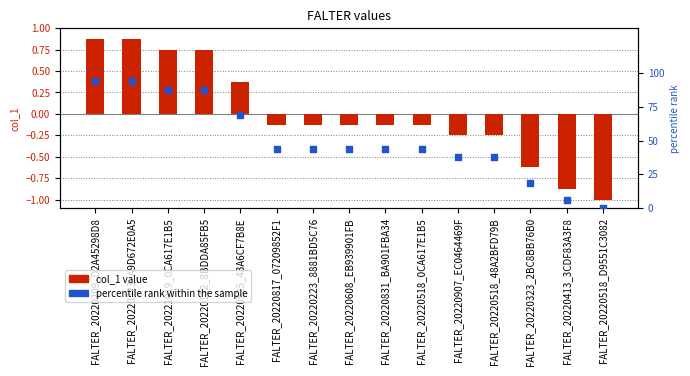

Which series contains the lowest Y value?

col_1 value